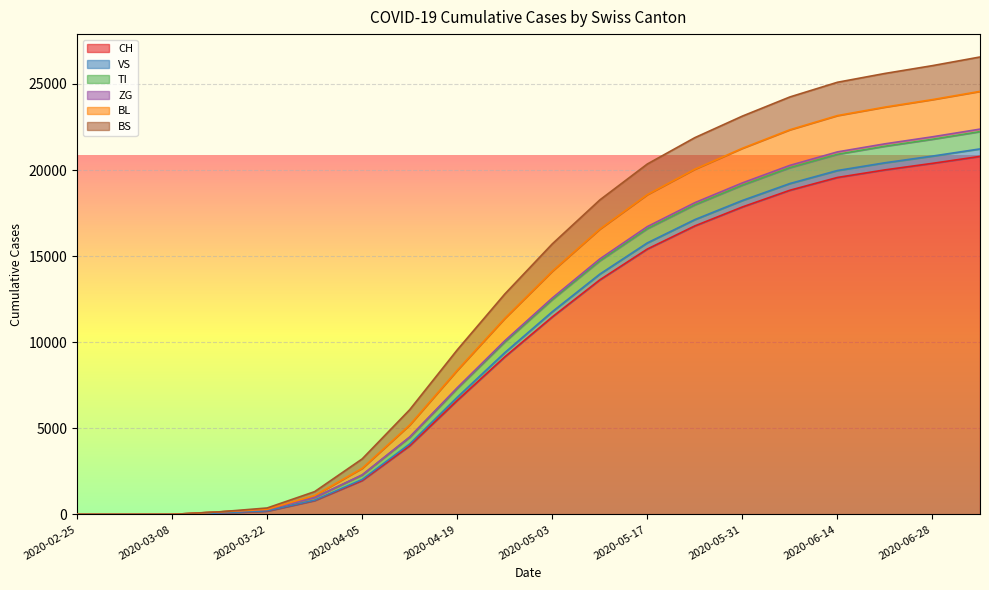

True or false: ZG and CH cross at least once.

False